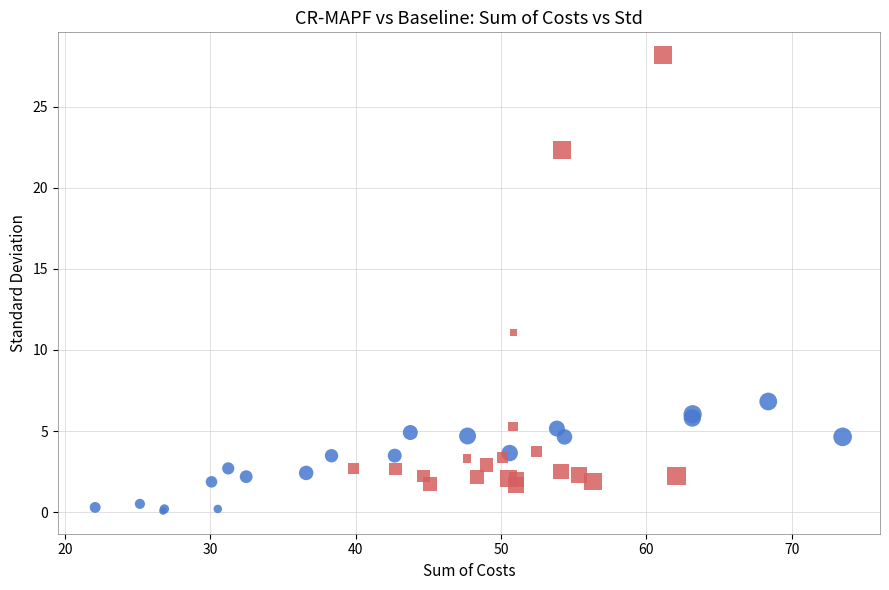

Which series contains the highest Y value?

Baseline